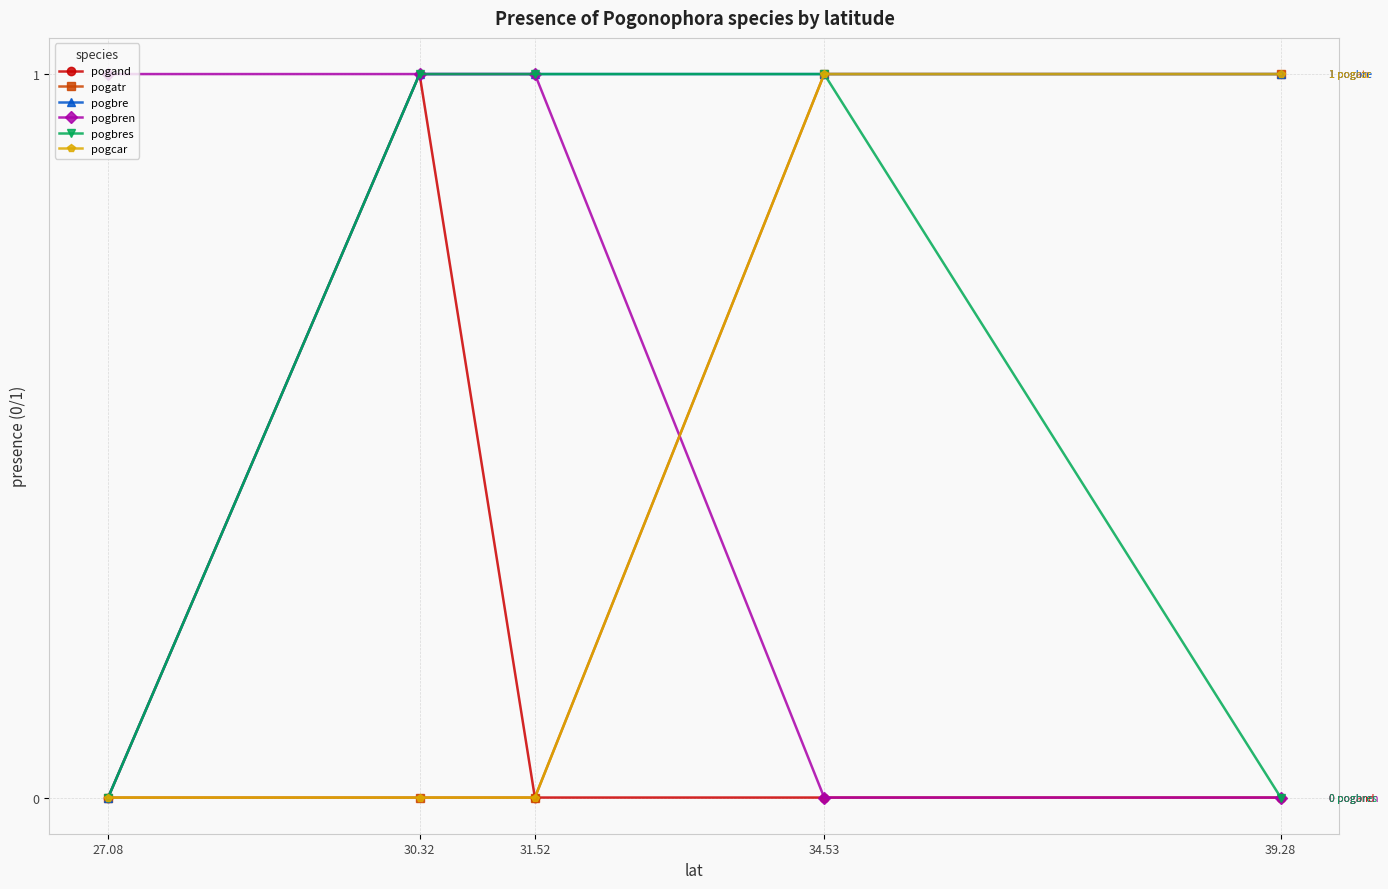

True or false: pogbres and pogand intersect in this chart.

False